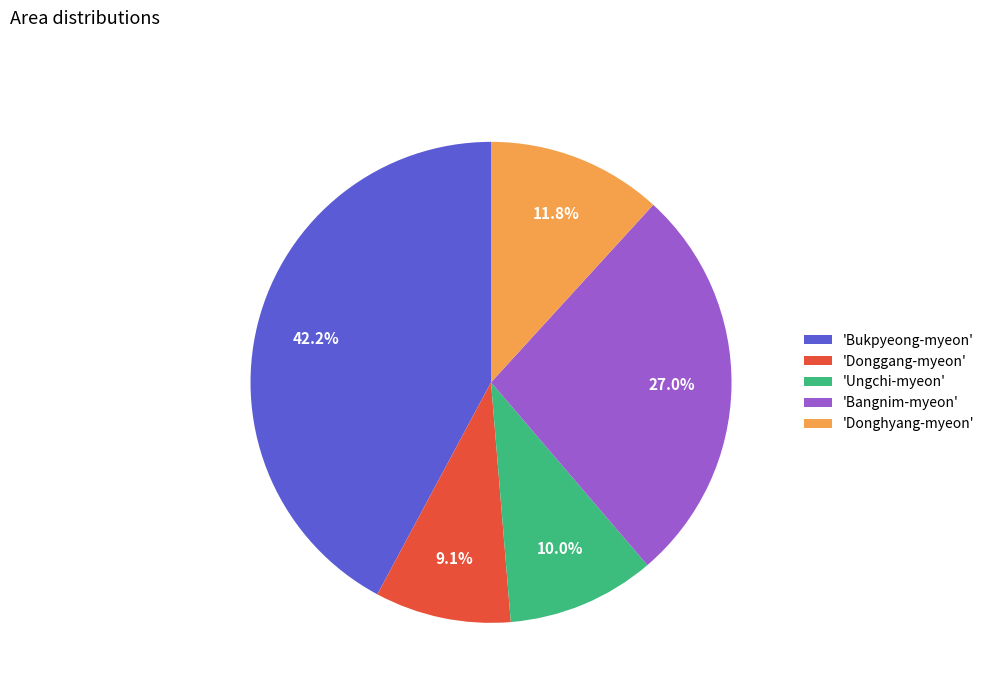

Is the sum of 'Donghyang-myeon' and 'Bukpyeong-myeon' greater than half?

Yes